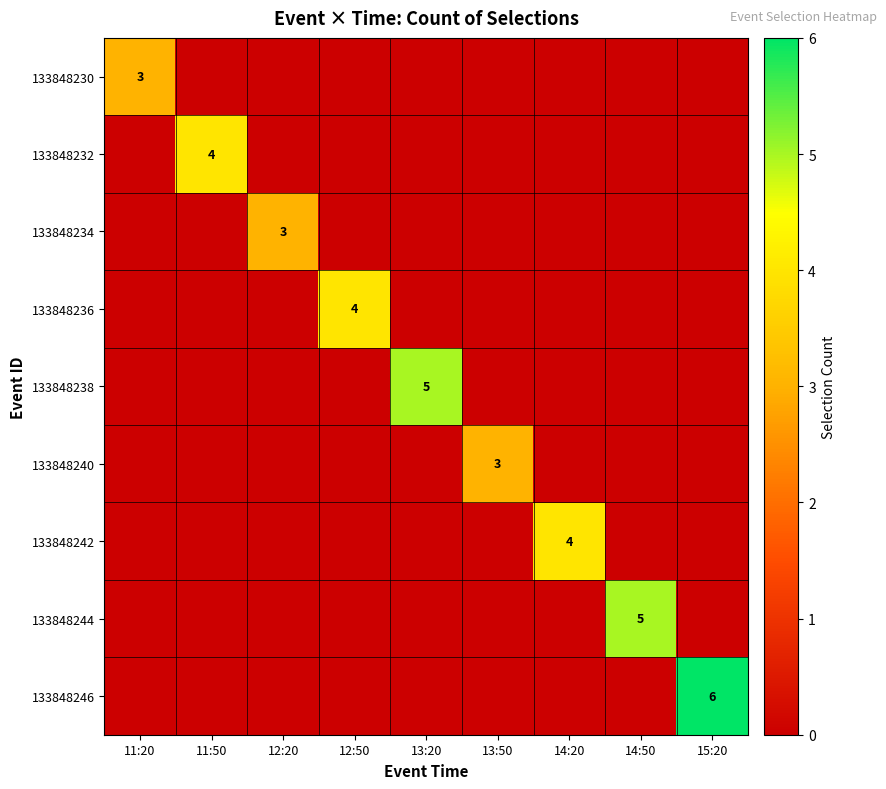

The 133848240 series shows 1 at 13:50. True or false?

False